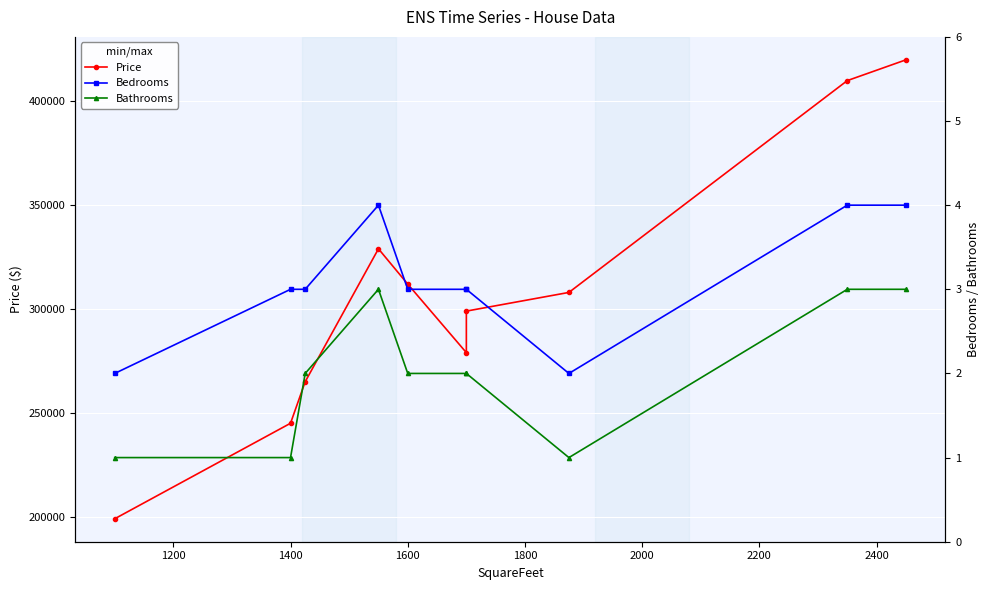

True or false: Bathrooms and Bedrooms cross at least once.

False